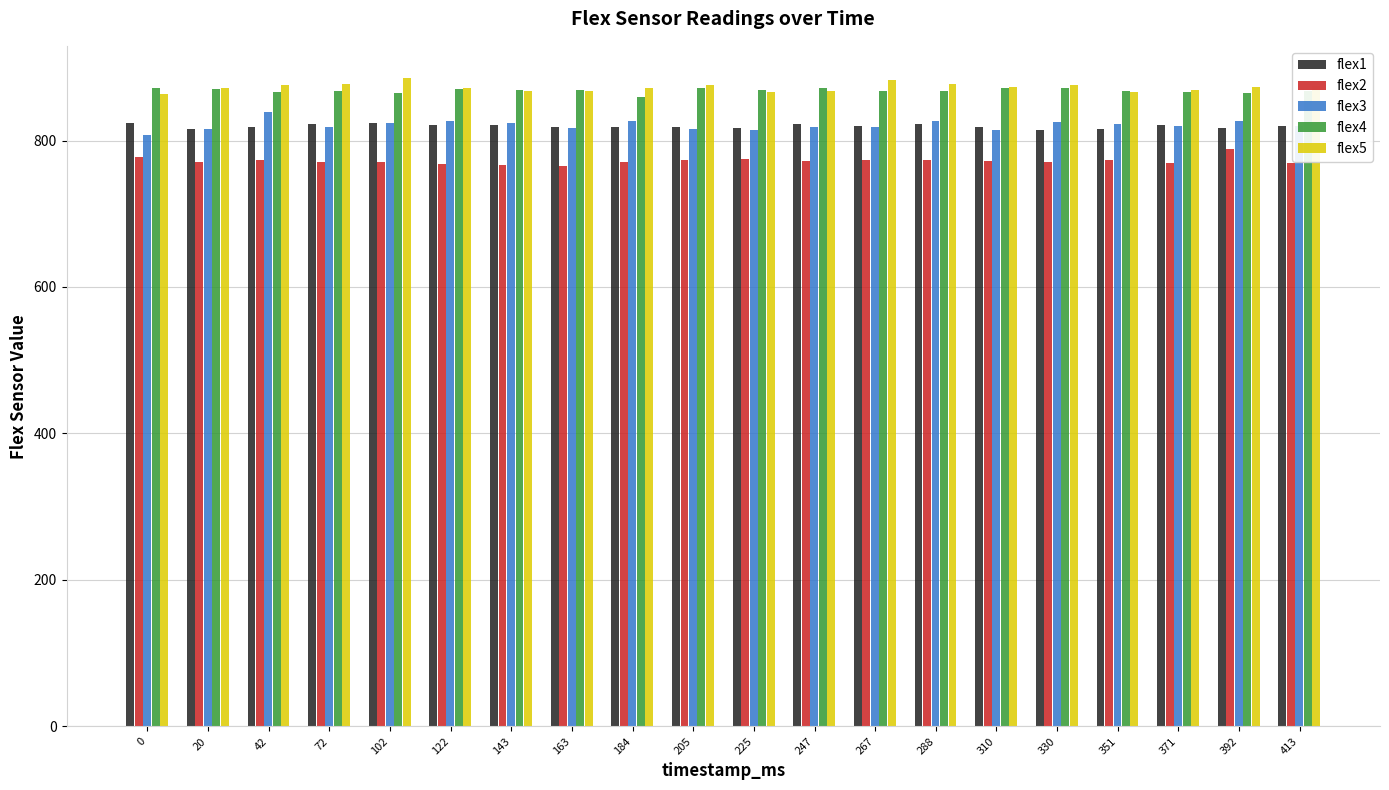

What is the difference between the second highest and minimum values in the flex1 series?

9